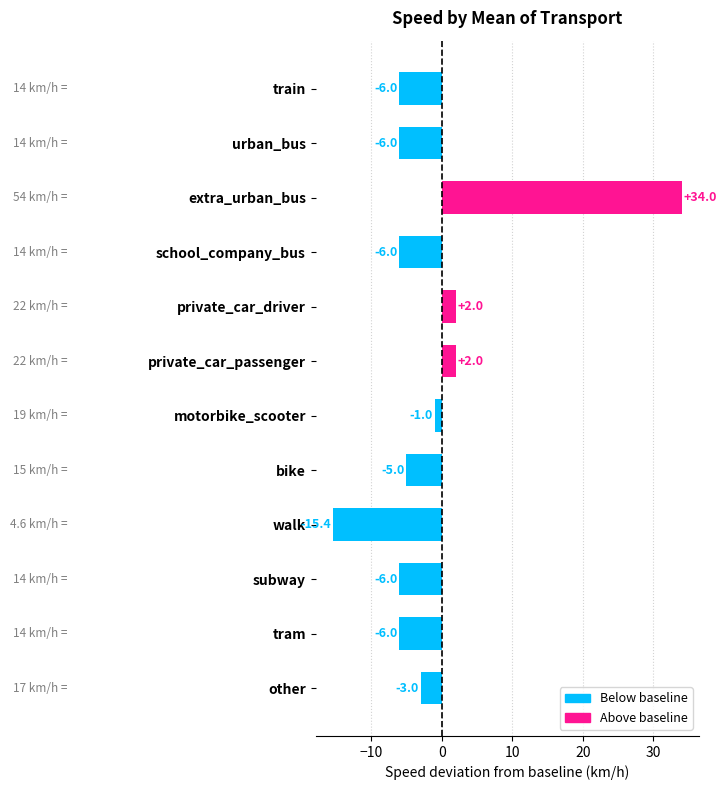

What is the difference between the maximum and minimum values?

49.4